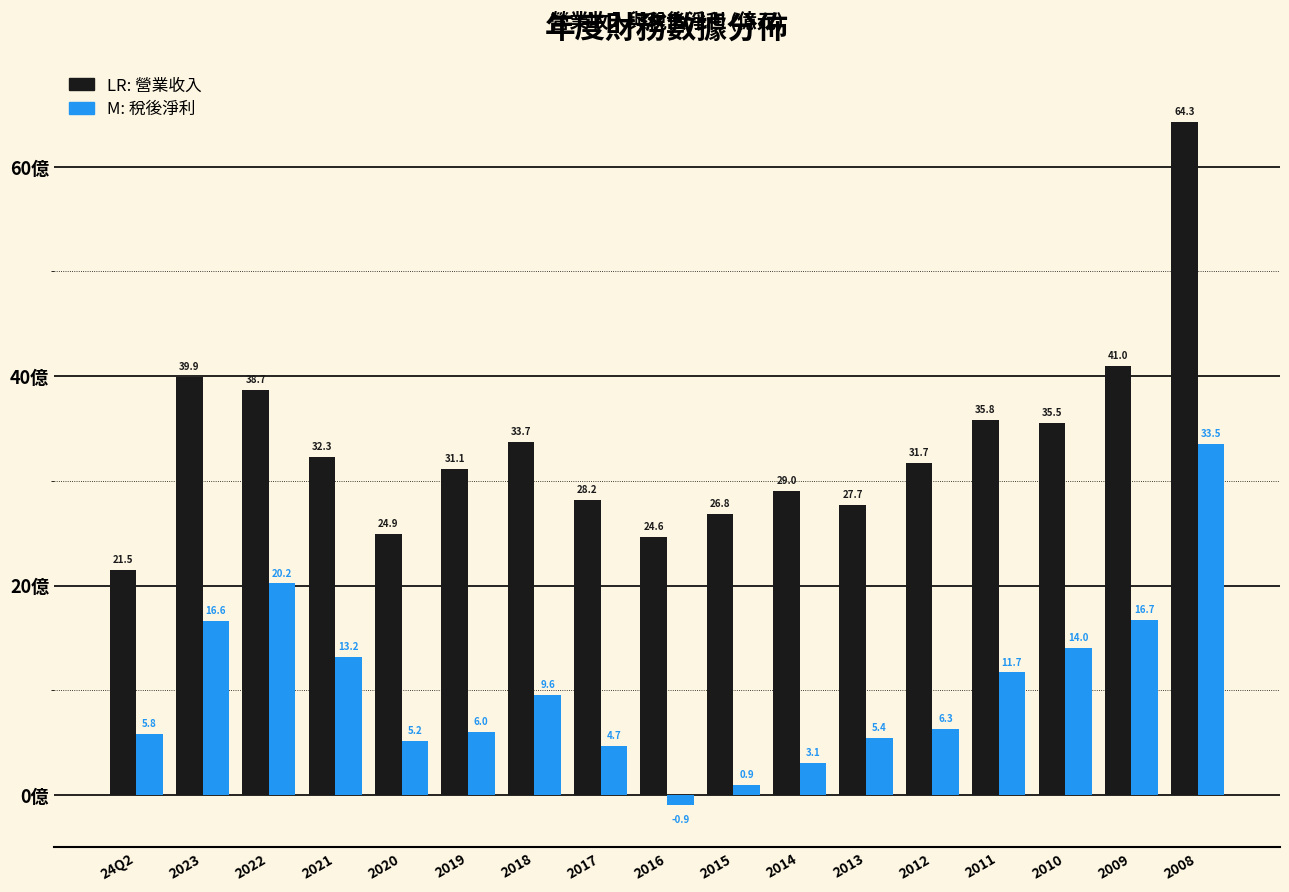

Reading left to right, list all the values displayed in this chart.

營業收入: 24Q2=21.5	2023=39.9	2022=38.7	2021=32.3	2020=24.9	2019=31.1	2018=33.7	2017=28.2	2016=24.6	2015=26.8	2014=29.0	2013=27.7	2012=31.7	2011=35.8	2010=35.5	2009=41.0	2008=64.3
稅後淨利: 24Q2=5.8	2023=16.6	2022=20.2	2021=13.2	2020=5.2	2019=6.0	2018=9.6	2017=4.7	2016=-0.9	2015=0.9	2014=3.1	2013=5.4	2012=6.3	2011=11.7	2010=14.0	2009=16.7	2008=33.5